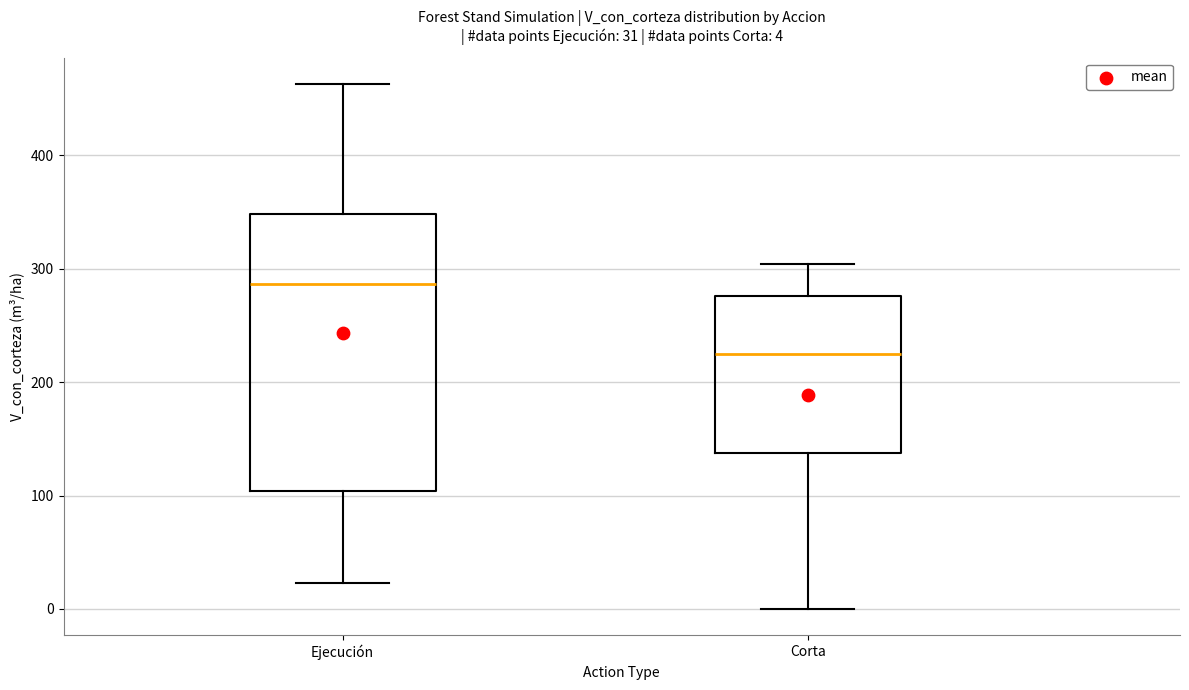

Which box is the tallest, from its lower edge to its upper edge?

Ejecución